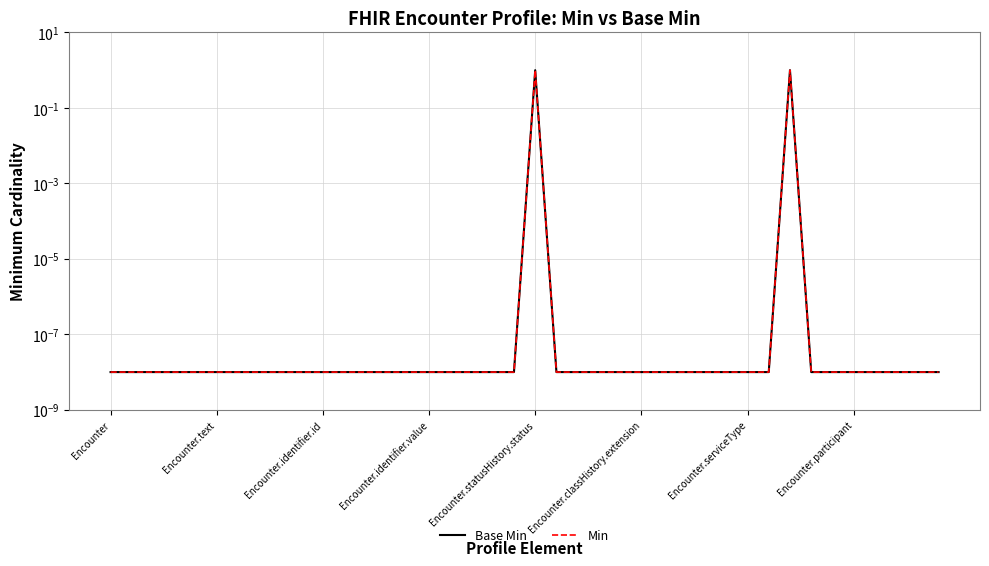

True or false: Min and Base Min intersect in this chart.

False